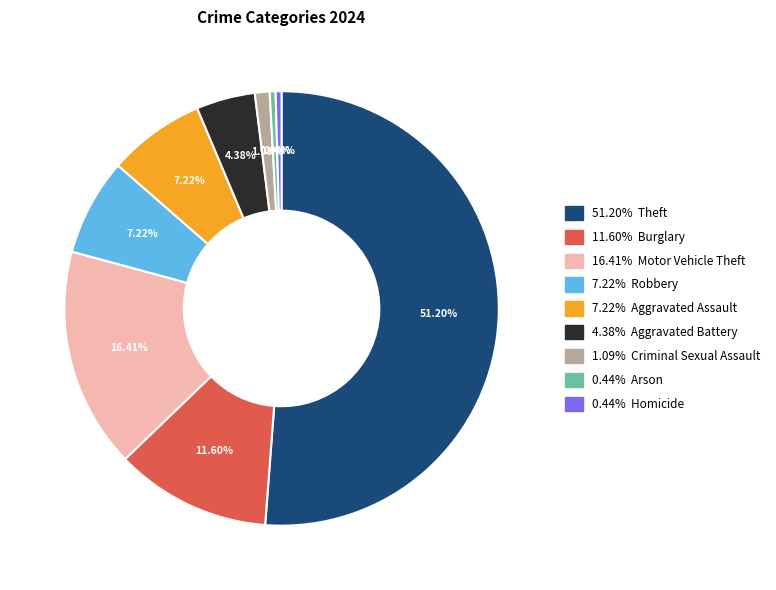

Is there a majority slice in this chart?

Yes